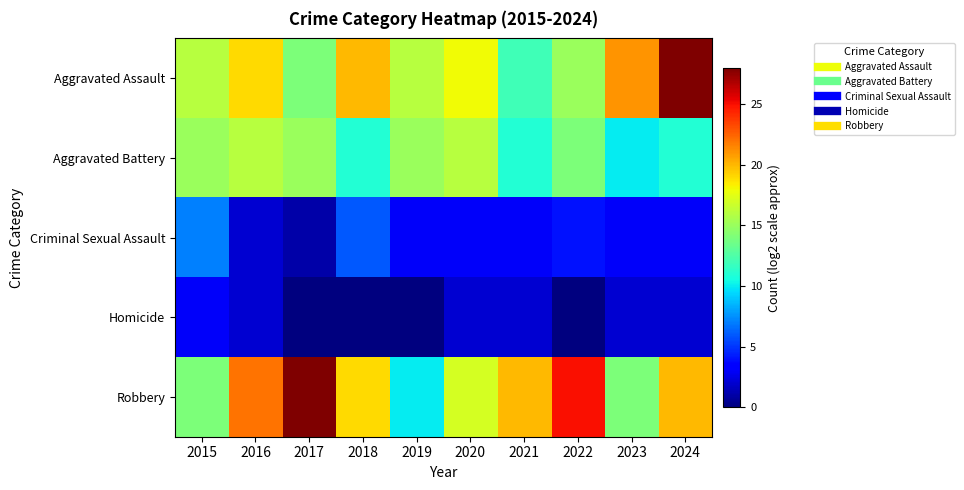

Which series changed the most between 2016 and 2022?

Aggravated Assault